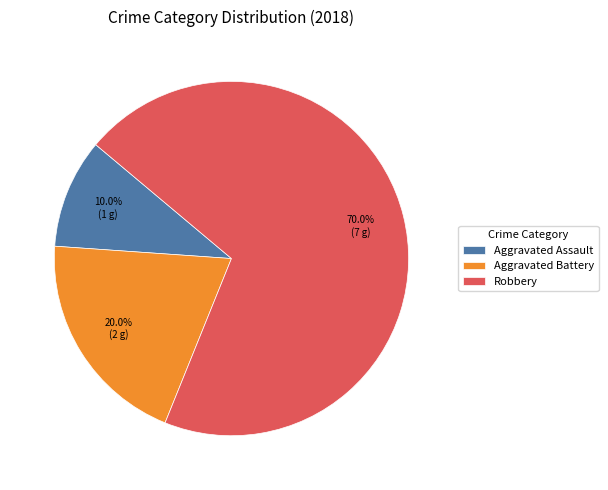

What is the largest slice in the pie chart?

Robbery